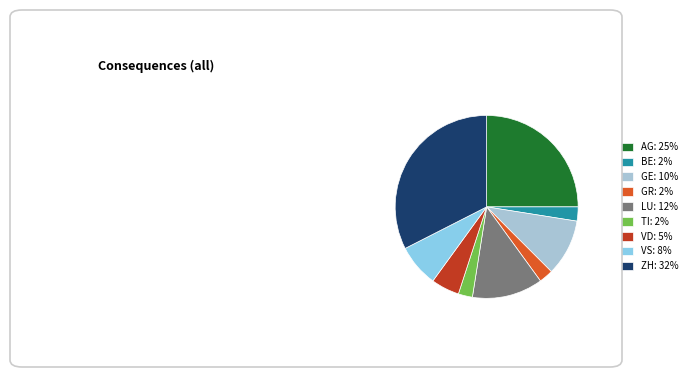

The BE: 2% slice represents 2% of the pie. True or false?

True